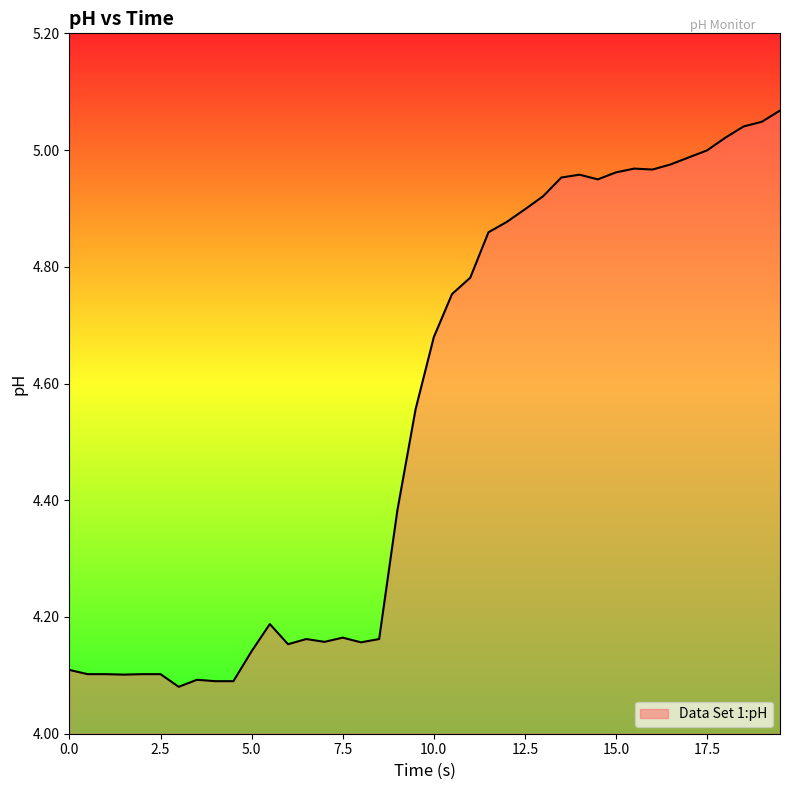

How many lines are shown in the chart?

1